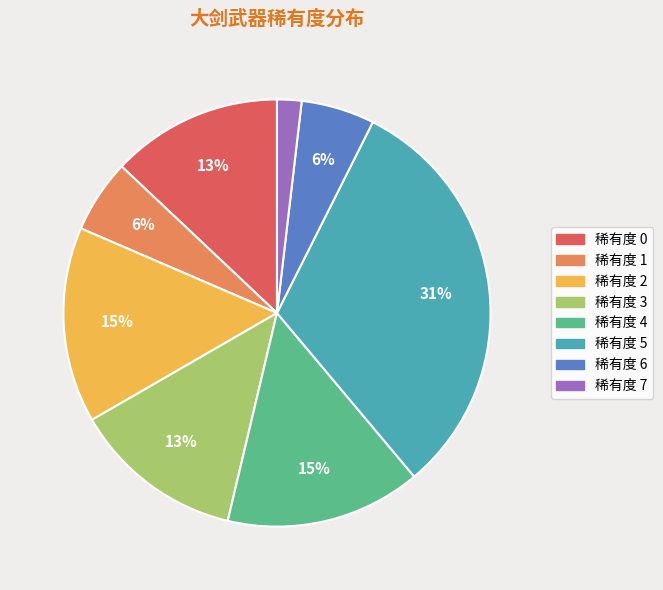

Do 稀有度 3 and 稀有度 6 together represent more than half of the pie?

No